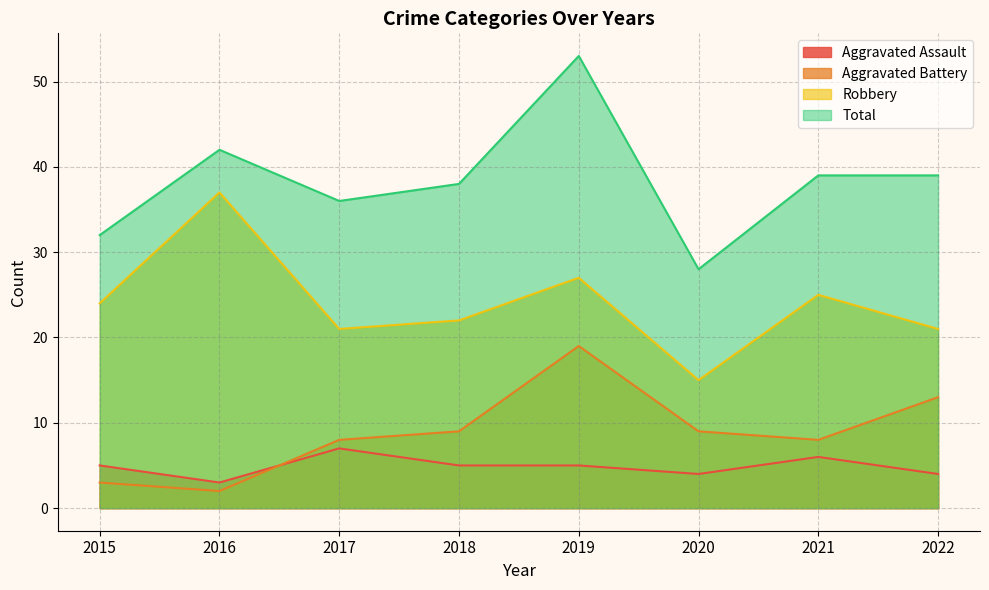

What is the value of the Aggravated Assault point at the 3rd from the left?

7